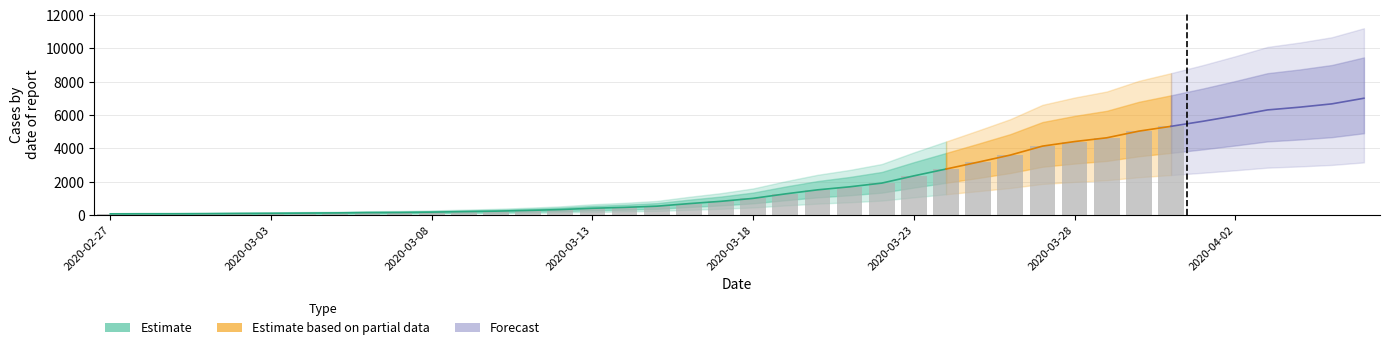

List the labels in order of value, smallest first.

2020-02-27, 2020-02-28, 2020-02-29, 2020-03-01, 2020-03-02, 2020-03-03, 2020-03-04, 2020-03-05, 2020-03-06, 2020-03-07, 2020-03-08, 2020-03-09, 2020-03-10, 2020-03-11, 2020-03-12, 2020-03-13, 2020-03-14, 2020-03-15, 2020-03-16, 2020-03-17, 2020-03-18, 2020-03-19, 2020-03-20, 2020-03-21, 2020-03-22, 2020-03-23, 2020-03-24, 2020-03-25, 2020-03-26, 2020-03-27, 2020-03-28, 2020-03-29, 2020-03-30, 2020-03-31, 2020-04-01, 2020-04-02, 2020-04-03, 2020-04-04, 2020-04-05, 2020-04-06